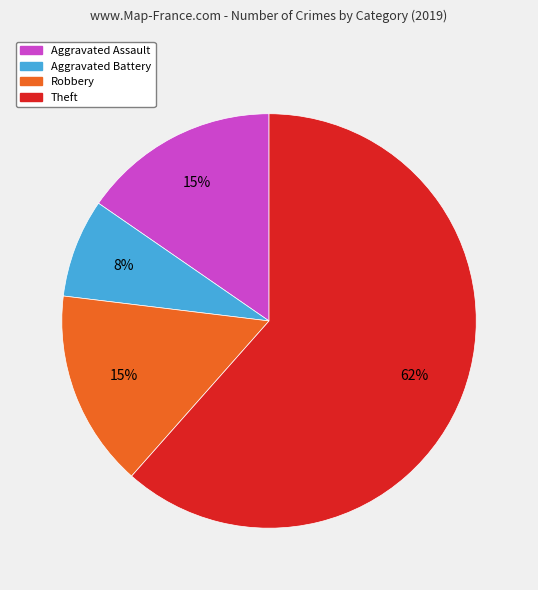

Is there any slice that represents more than half of the pie?

Yes